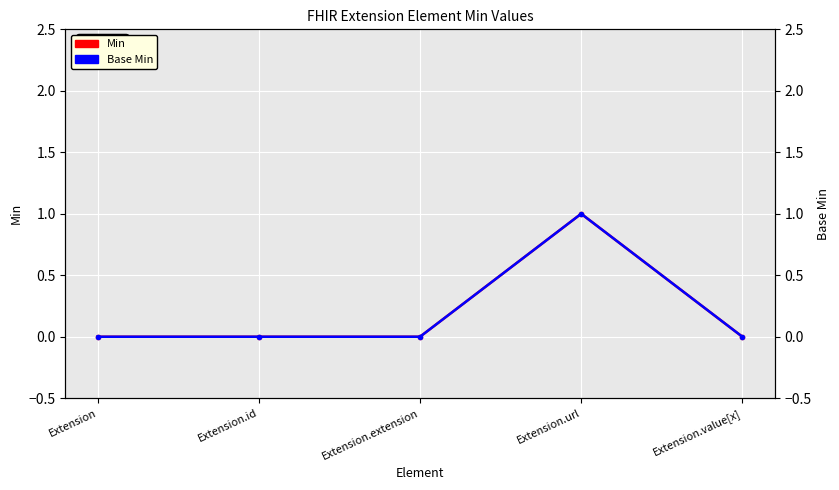

Rank the categories by Min value from lowest to highest.

Extension, Extension.id, Extension.extension, Extension.value[x], Extension.url